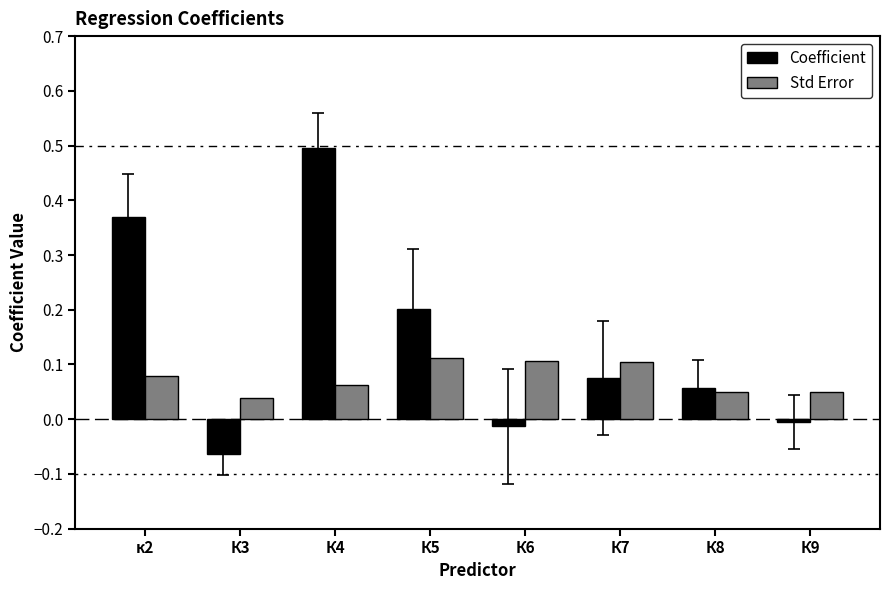

Rank the series at К8 from lowest to highest value.

Std Error, Coefficient